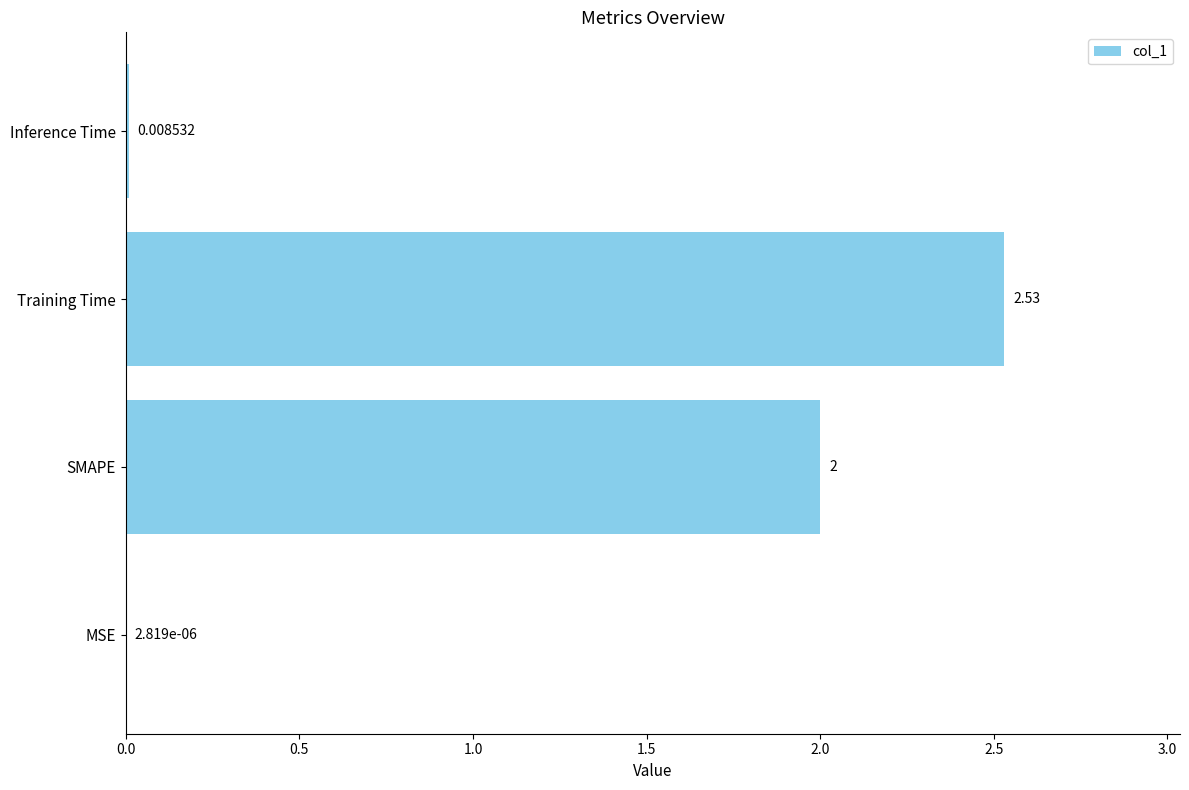

Which has a higher value, Training Time or Inference Time?

Training Time